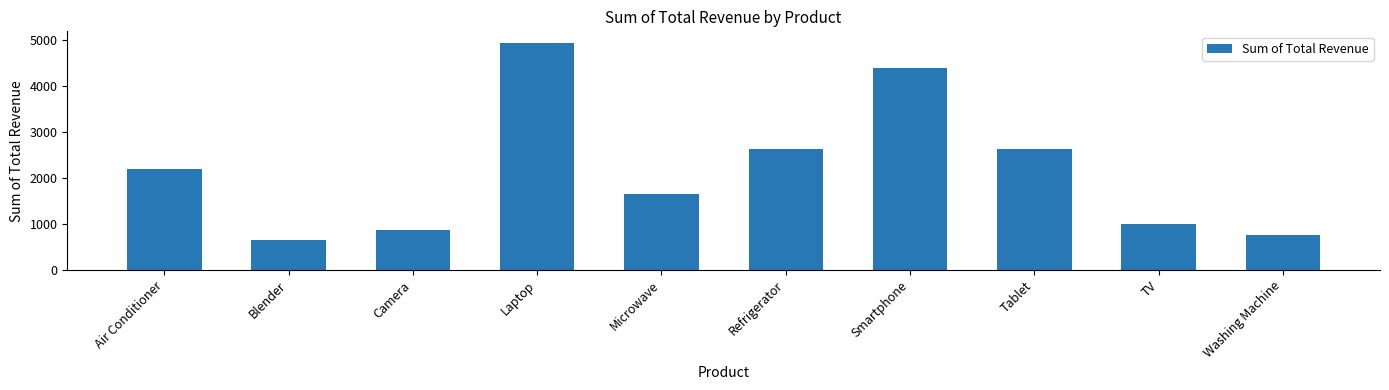

Reading left to right, what are all the values shown in this chart?

2200	660	880	4950	1650	2640	4400	2640	990	770